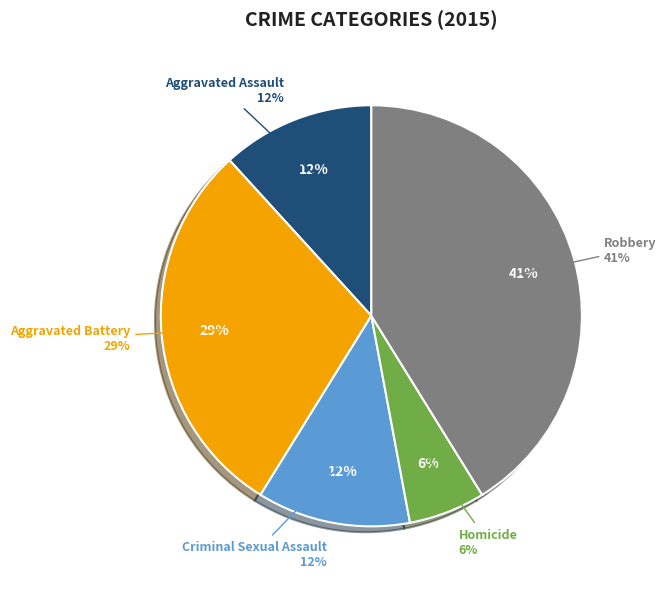

True or false: Criminal Sexual Assault accounts for 1% of the total.

False